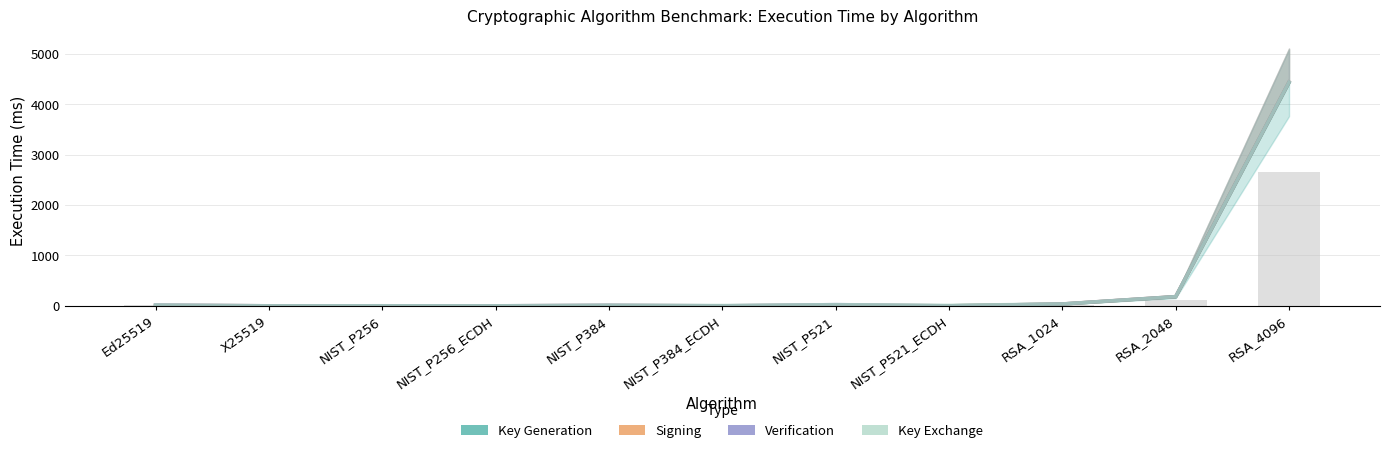

At which label does Verification reach its minimum?

NIST_P256_ECDH